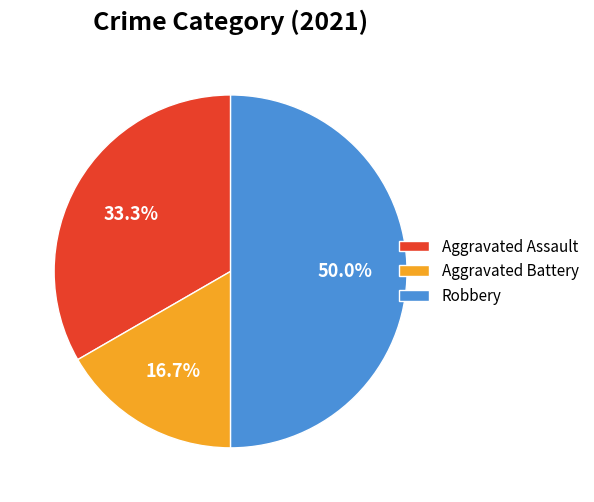

Approximately how many times larger is the value at Aggravated Assault compared to Aggravated Battery?

2.0